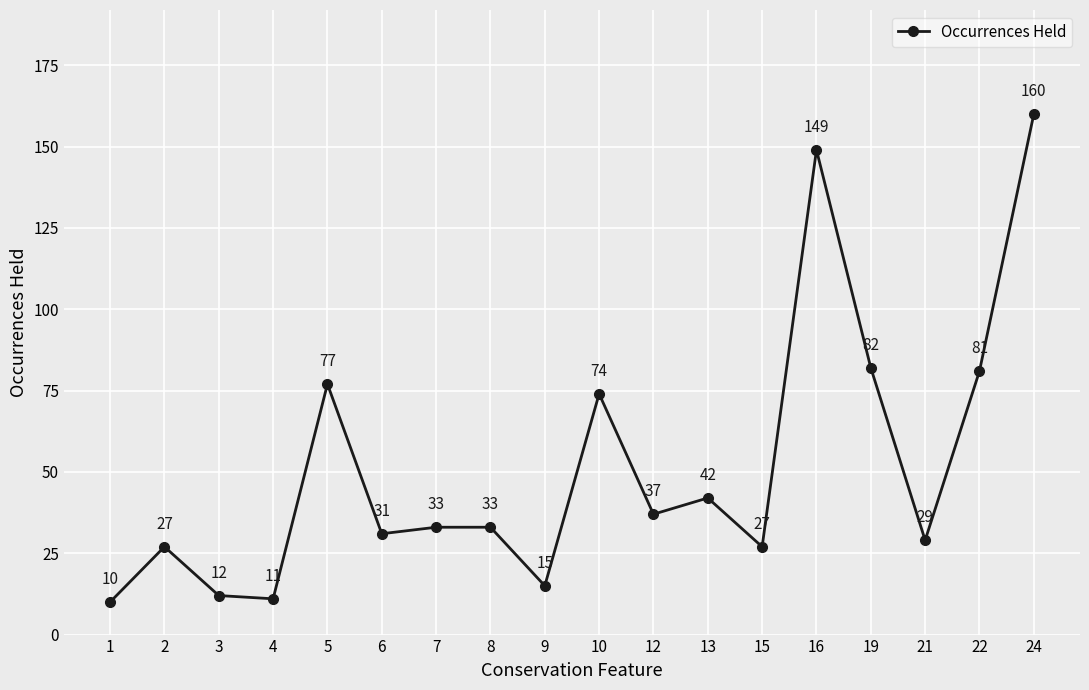

The value at 9 is 15. True or false?

True